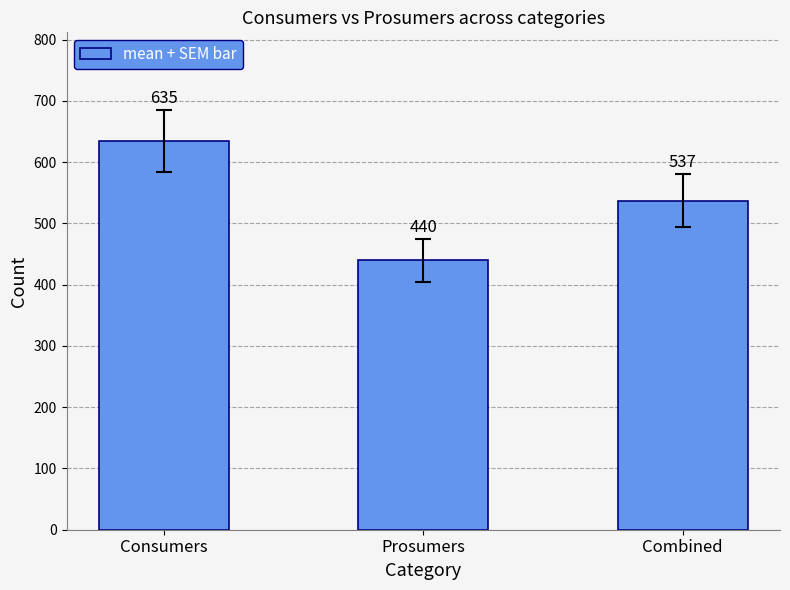

What is the maximum value shown in the chart?

635